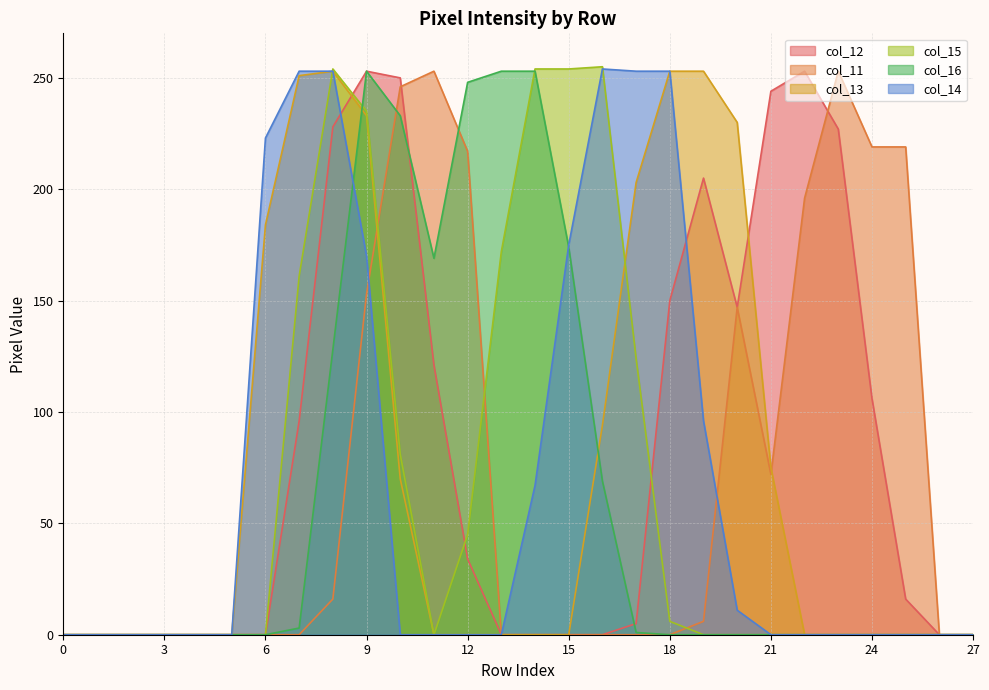

What are all the series names shown in the legend?

col_12, col_11, col_13, col_15, col_16, col_14